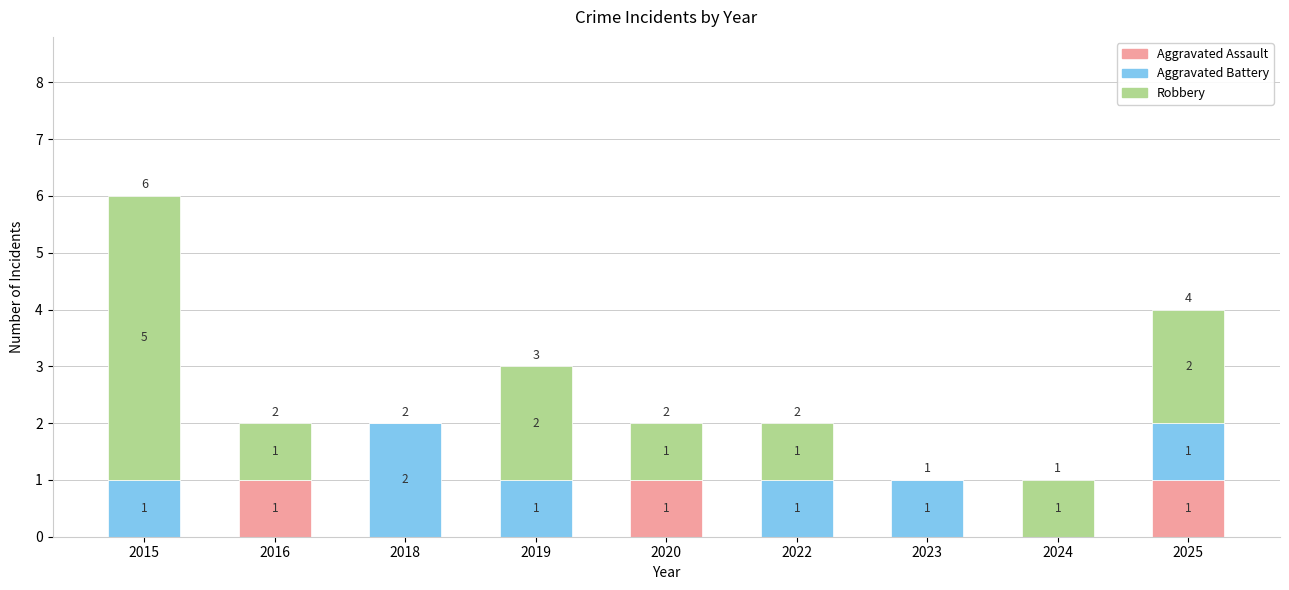

What is the sum of all Aggravated Assault values?

3